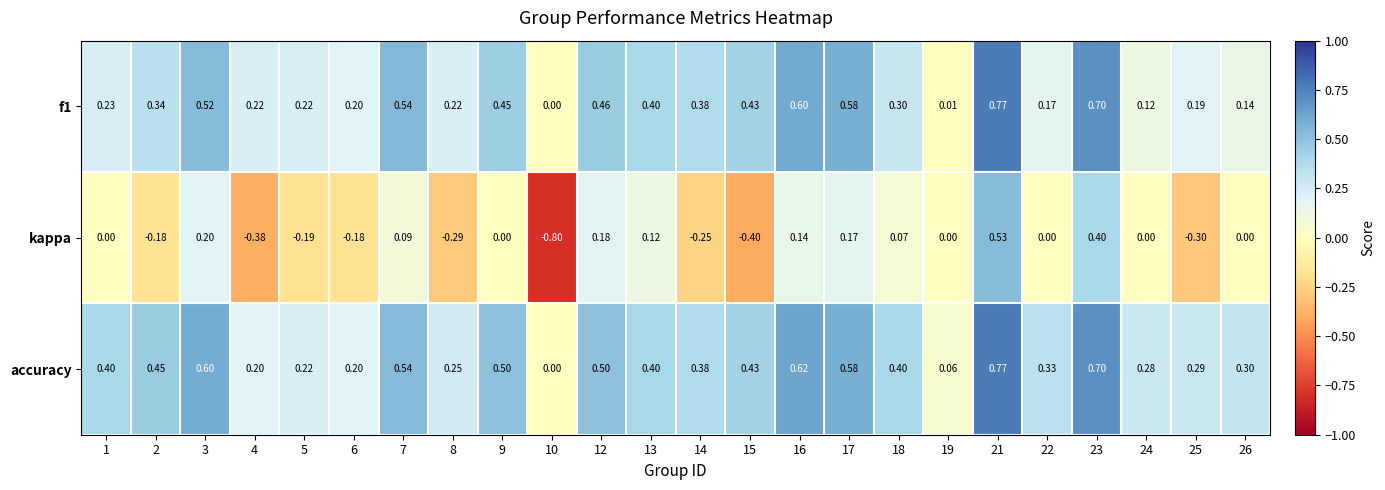

Which series has the largest total across all categories?

accuracy